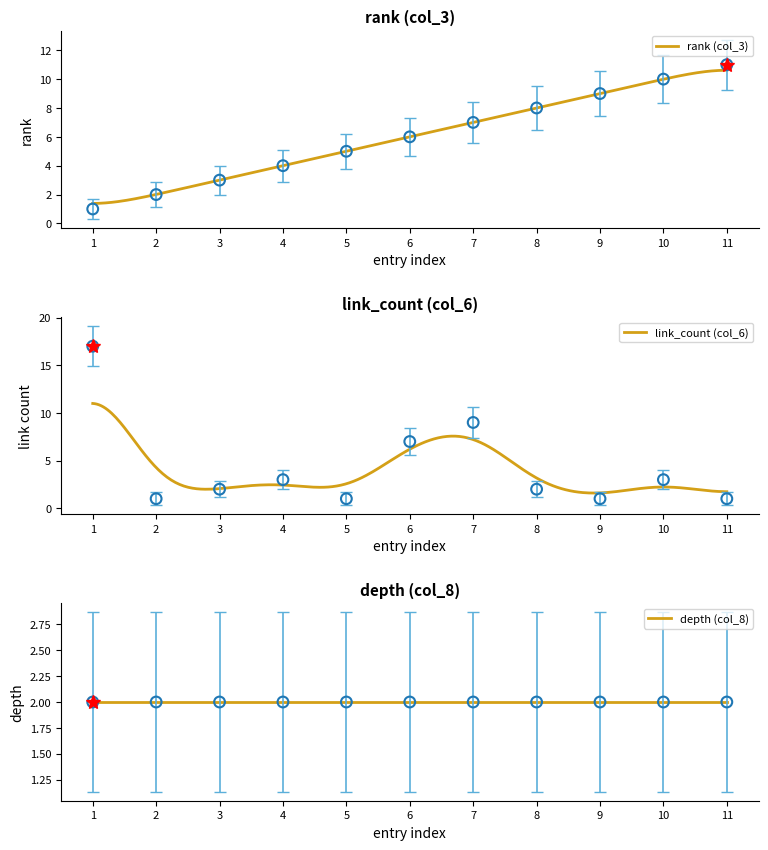

What is the total value across all series at 2?

3